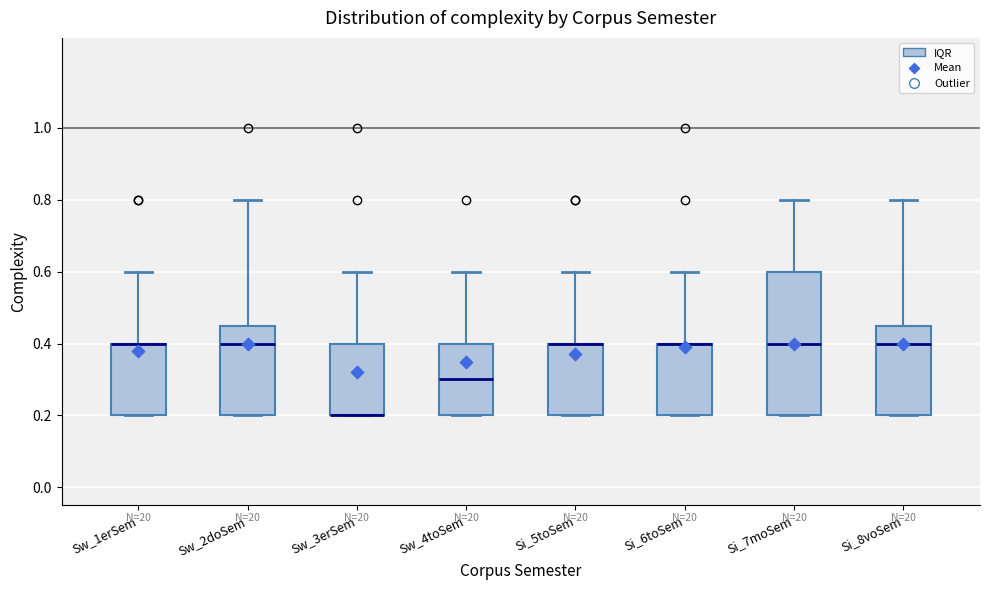

Reading left to right, transcribe this box plot: for each box, give where its median line is, the range the box spans, and where its two whiskers end, as read against the y-axis. The values are not printed on the chart, so give them approximately, as read against the axis.

Sw_1erSem: median 0.40 (drawn on the box's upper edge), box 0.20 to 0.40, whiskers 0.20 to 0.60
Sw_2doSem: median 0.40, box 0.20 to 0.46, whiskers 0.20 to 0.80
Sw_3erSem: median 0.20 (drawn on the box's lower edge), box 0.20 to 0.40, whiskers 0.20 to 0.60
Sw_4toSem: median 0.30, box 0.20 to 0.40, whiskers 0.20 to 0.60
Si_5toSem: median 0.40 (drawn on the box's upper edge), box 0.20 to 0.40, whiskers 0.20 to 0.60
Si_6toSem: median 0.40 (drawn on the box's upper edge), box 0.20 to 0.40, whiskers 0.20 to 0.60
Si_7moSem: median 0.40, box 0.20 to 0.60, whiskers 0.20 to 0.80
Si_8voSem: median 0.40, box 0.20 to 0.46, whiskers 0.20 to 0.80